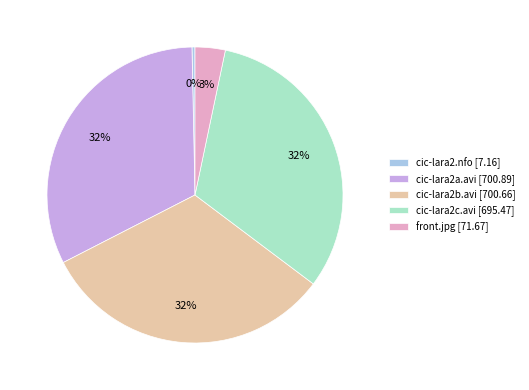

How many slices are in this pie chart?

5